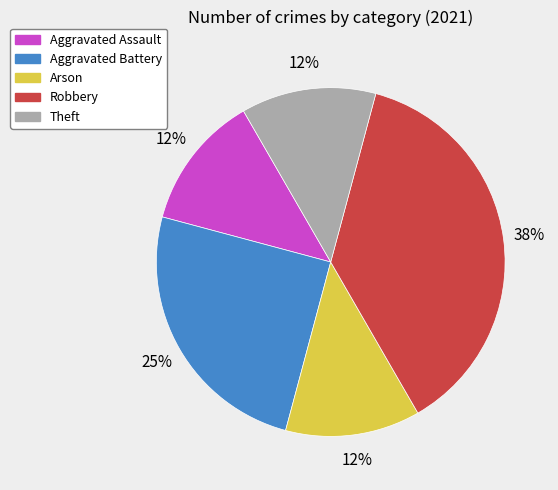

To the nearest percent, what percentage of the pie is Aggravated Battery?

25%